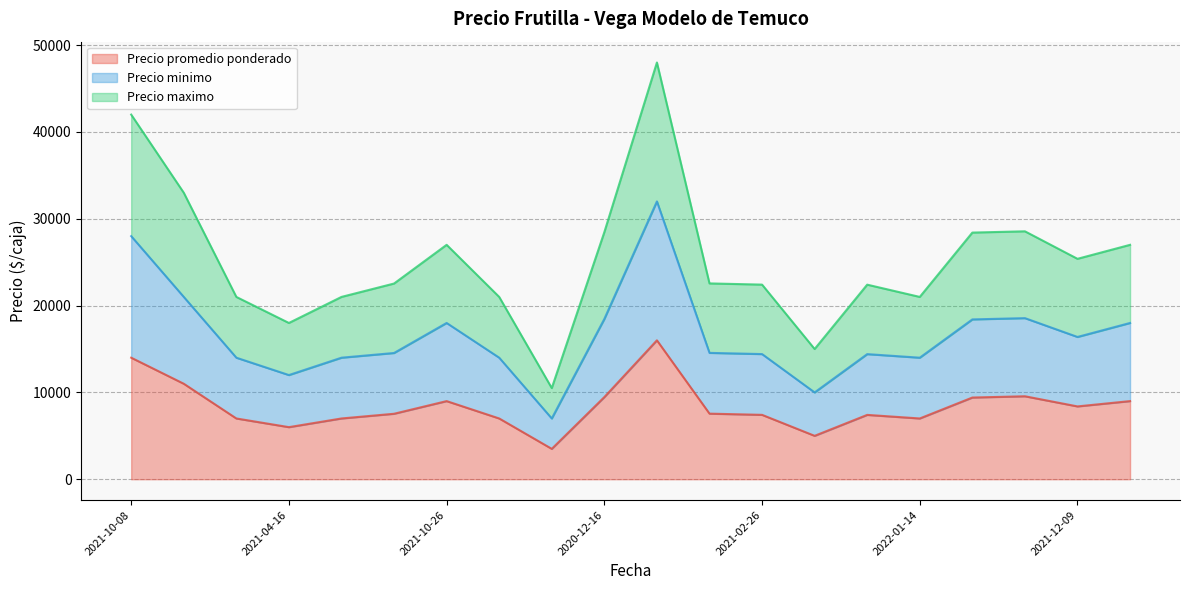

What is the total value across all series at 2021-04-16?

18000